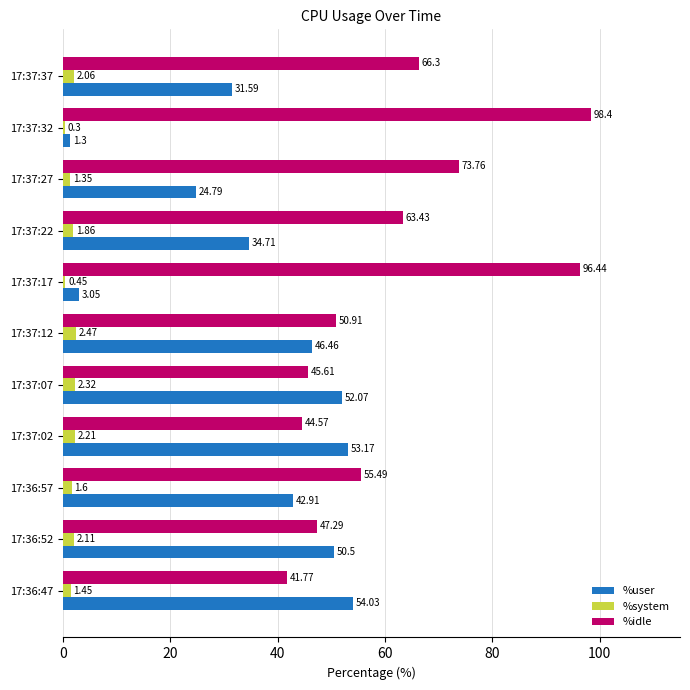

What is the sum of all %idle values?

684.0